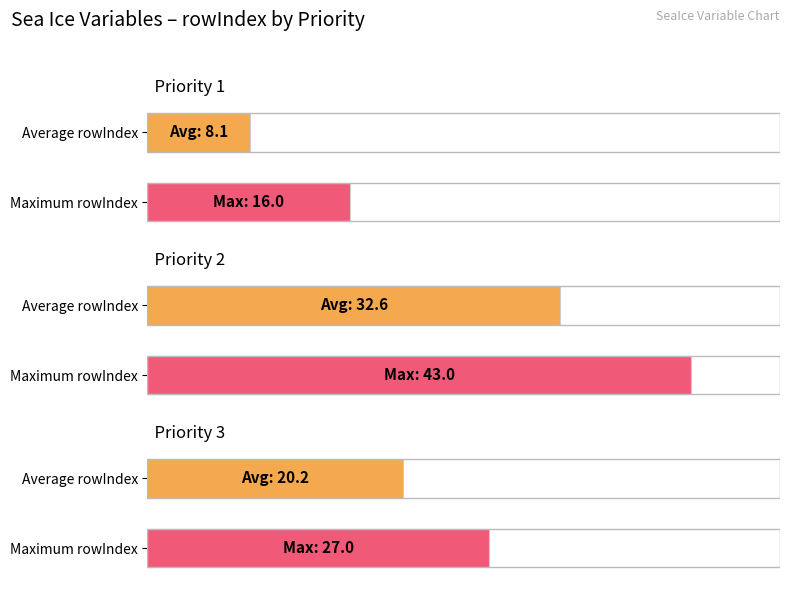

Rank the series at Priority 2 from lowest to highest value.

Average rowIndex, Max rowIndex